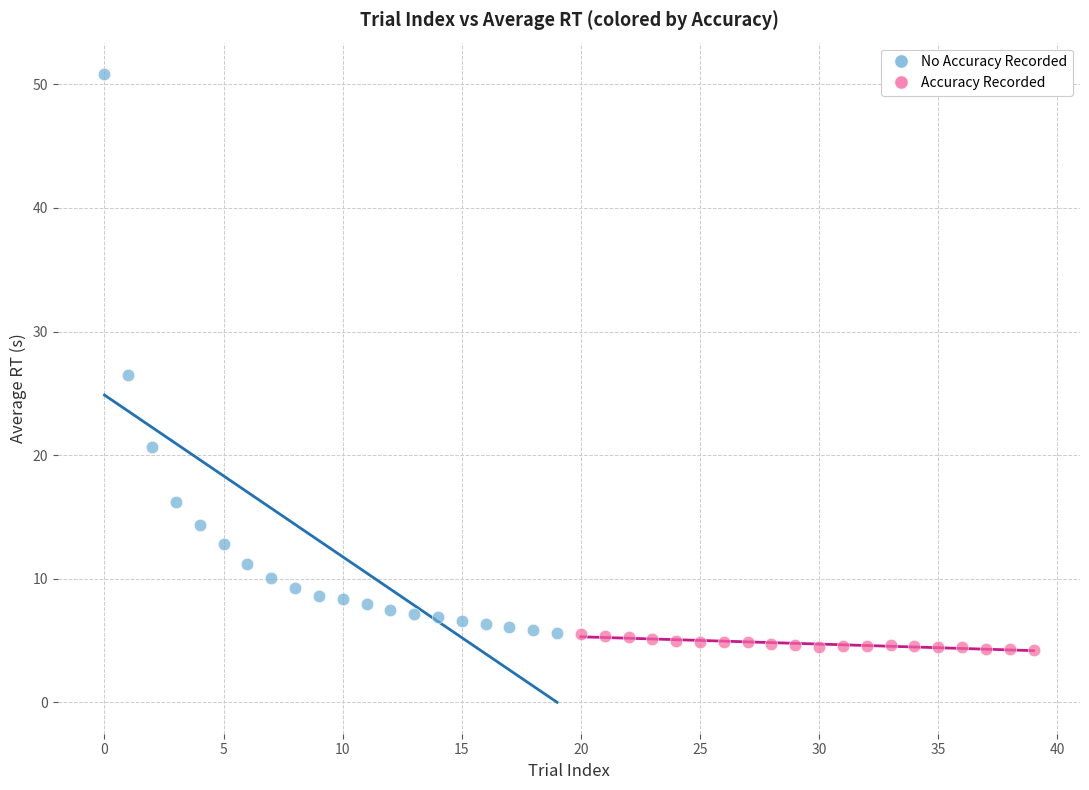

What are all the series names shown in the legend?

No Accuracy Recorded, Accuracy Recorded